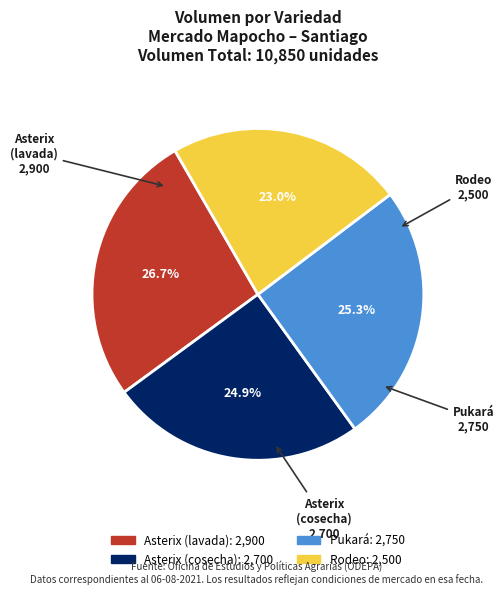

Is there a majority slice in this chart?

No